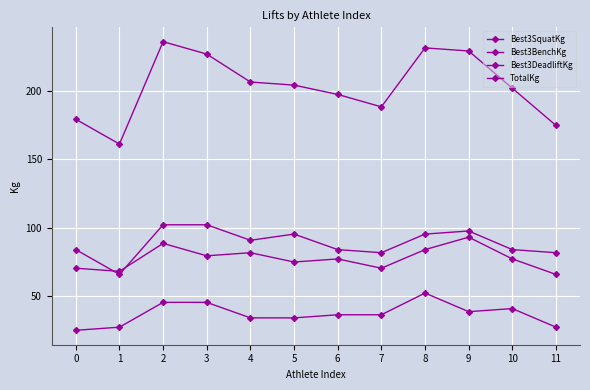

Does the chart have visible grid lines?

Yes